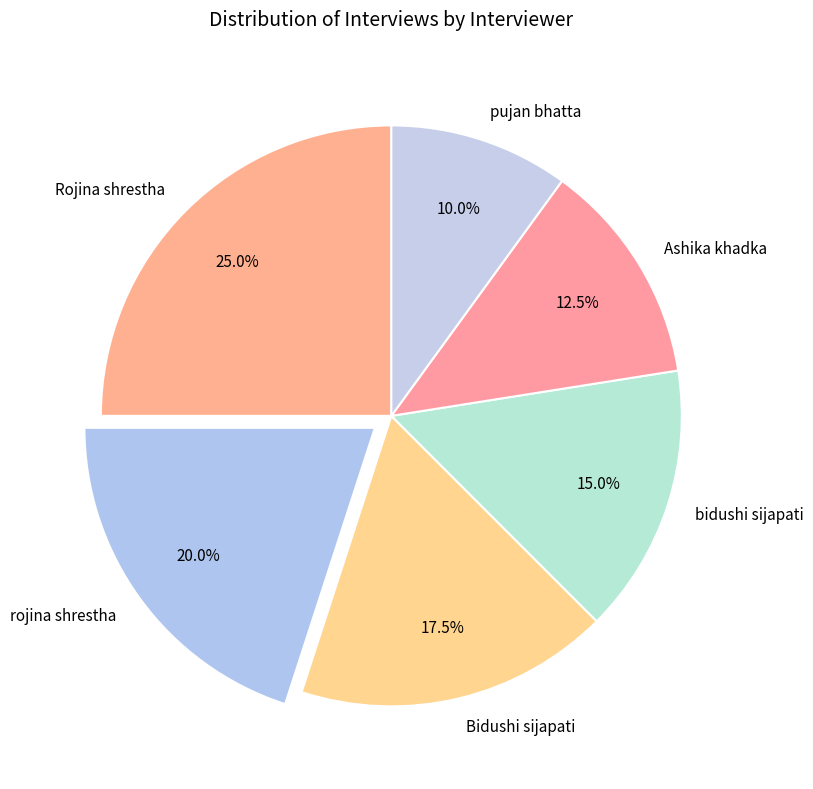

Which category has the biggest portion of the pie?

Rojina shrestha